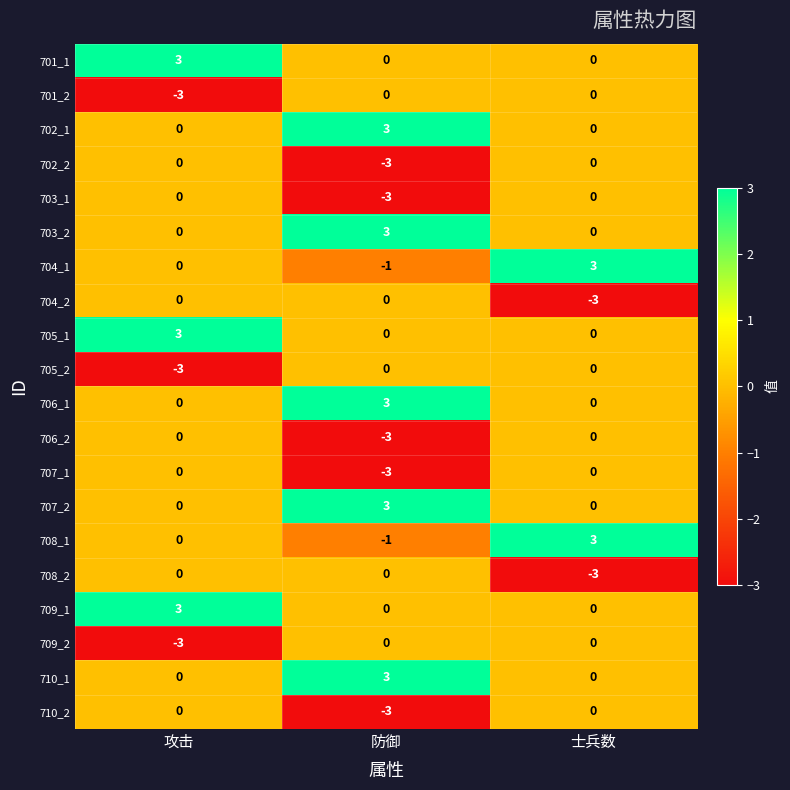

The 704_2 series shows -3 at 士兵数. True or false?

True